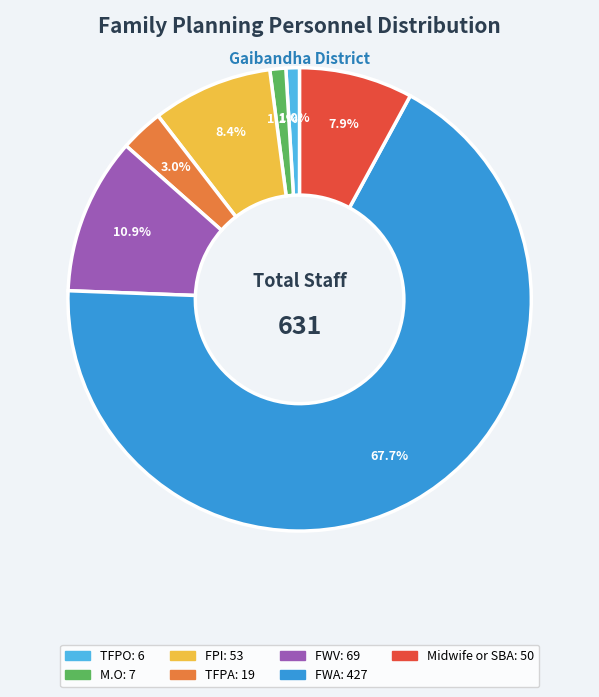

To the nearest percent, what percentage of the pie is Midwife or SBA?

8%